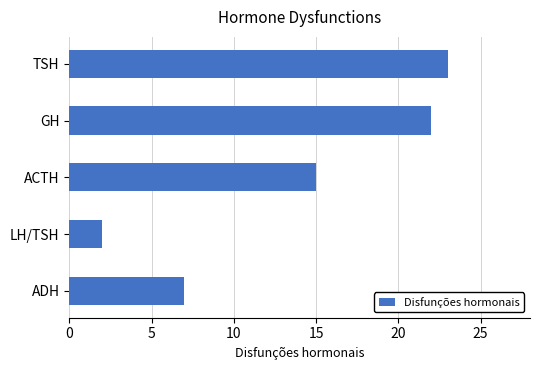

What is the difference between the second highest and minimum values?

20